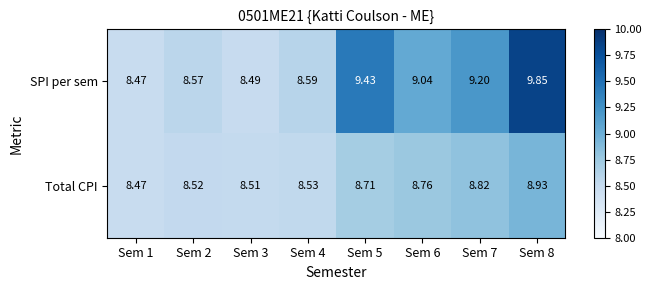

Which label corresponds to the smallest value in the chart?

Sem 1